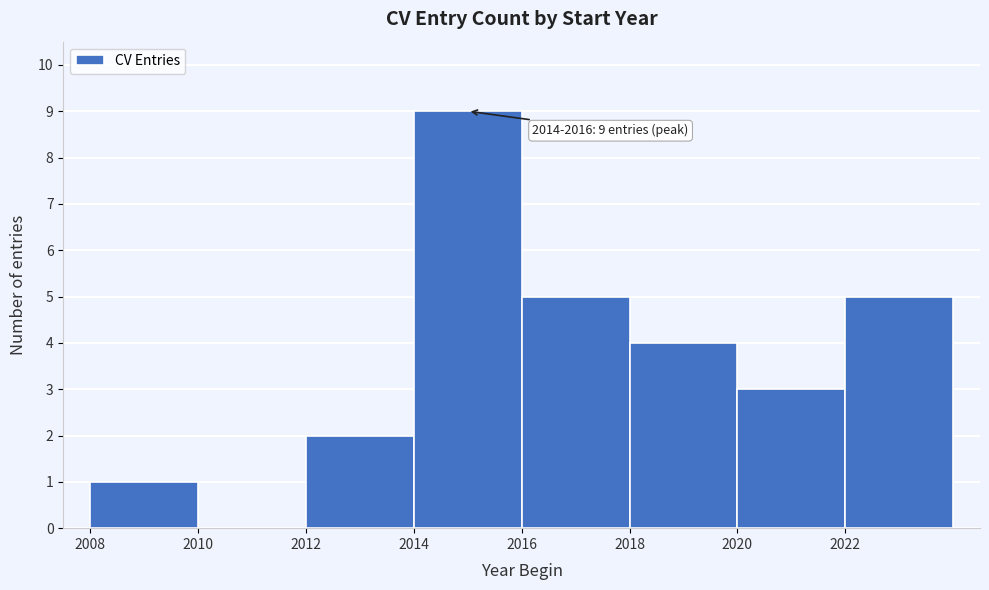

Over which range of the x-axis is the bar tallest?

2014 to 2016